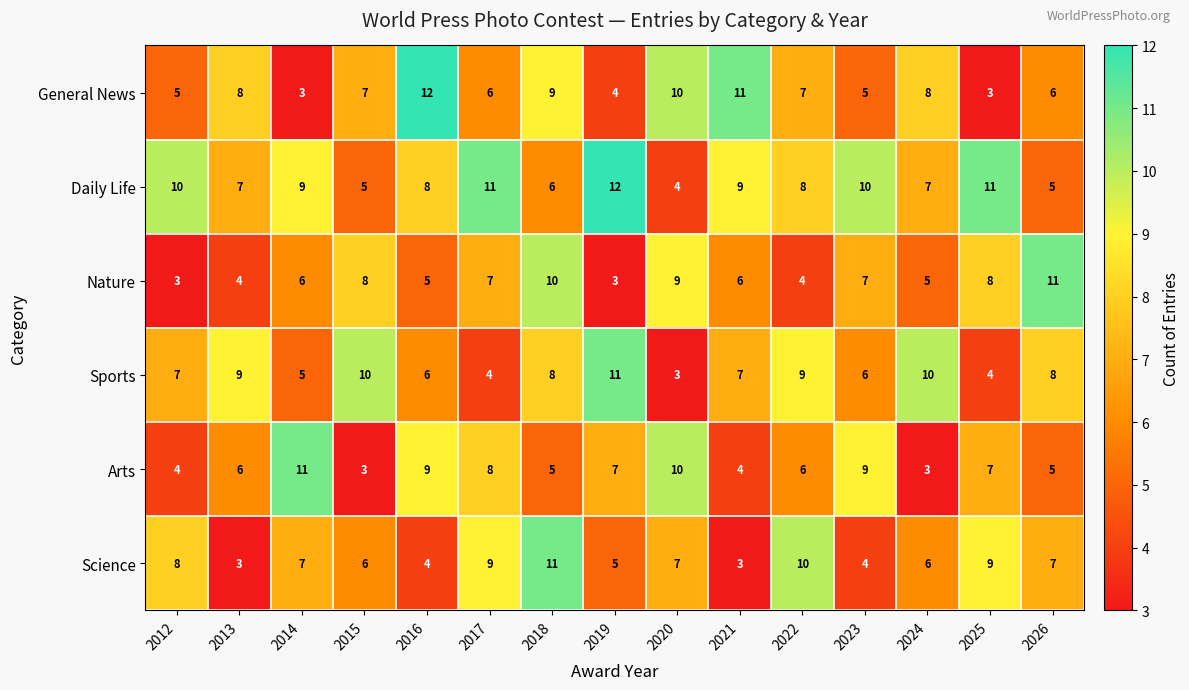

True or false: General News has a value of 4 at 2014.

False